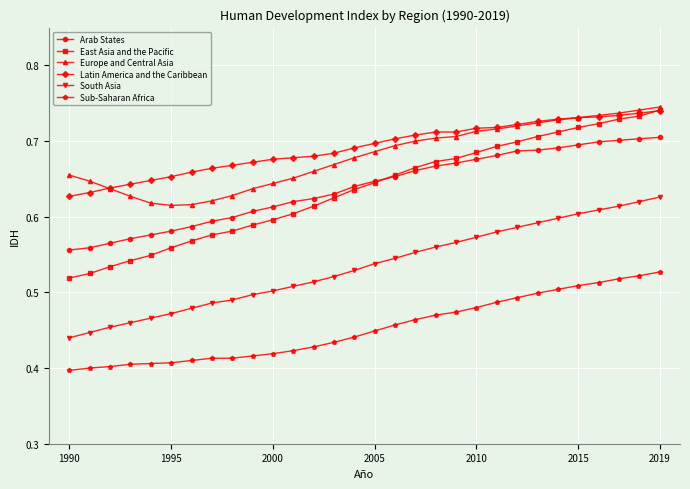

Which series has the widest spread of values?

East Asia and the Pacific